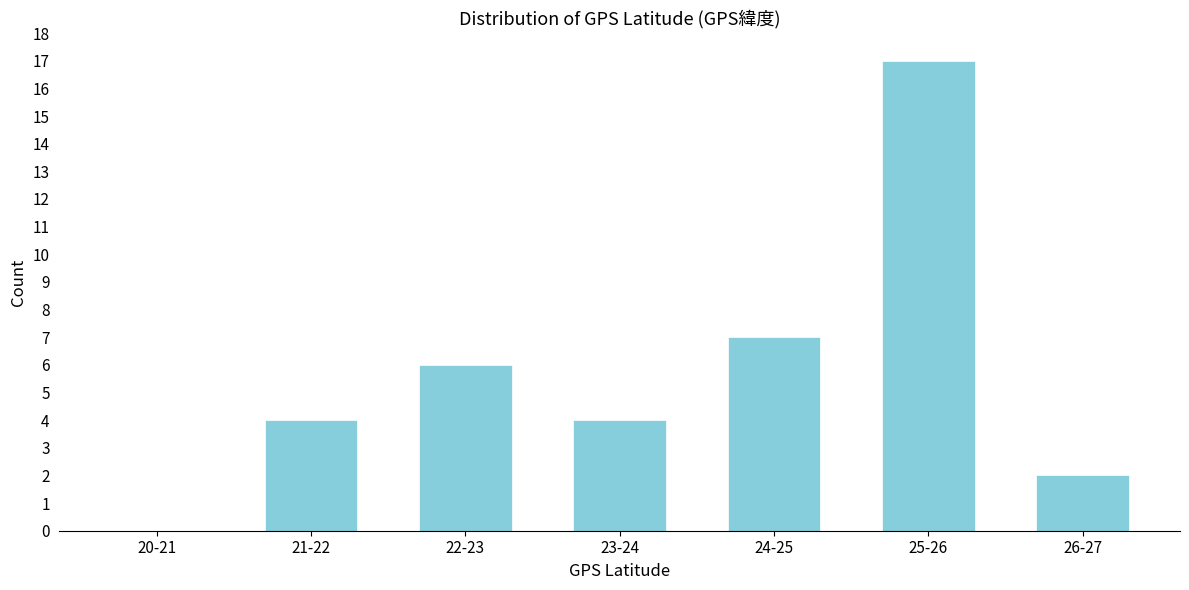

Reading left to right, extract all data points from this chart.

20-21=0	21-22=4	22-23=6	23-24=4	24-25=7	25-26=17	26-27=2